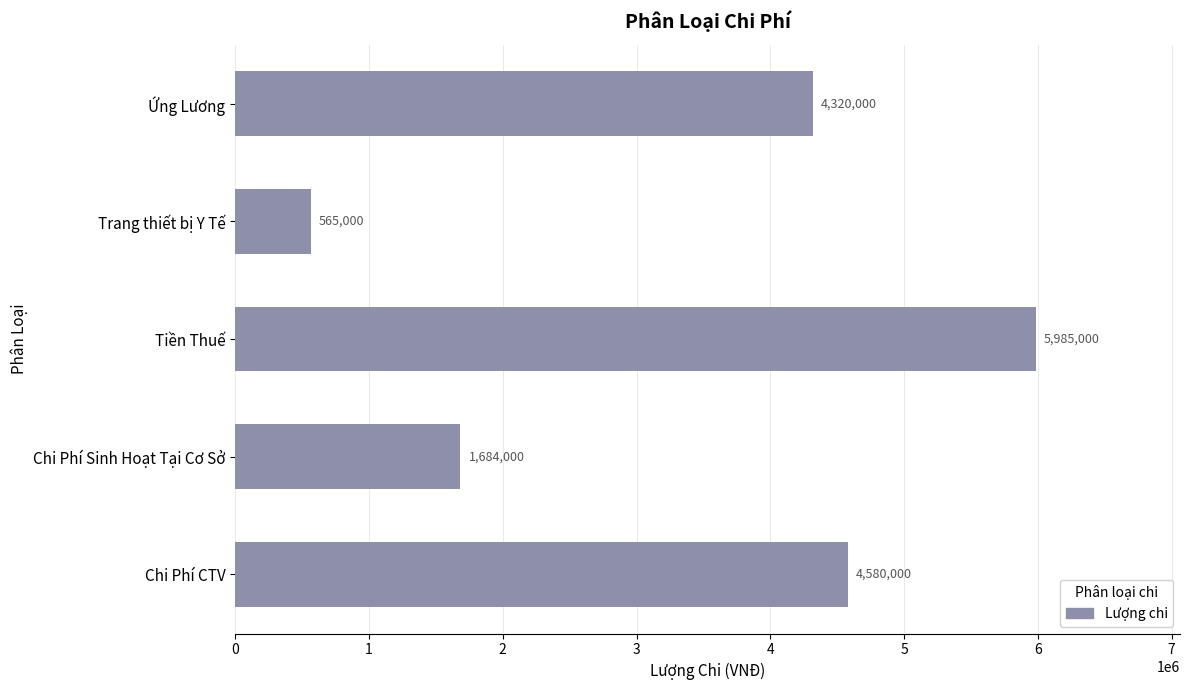

The chart shows a value of 9909560 at Tiền Thuế. True or false?

False